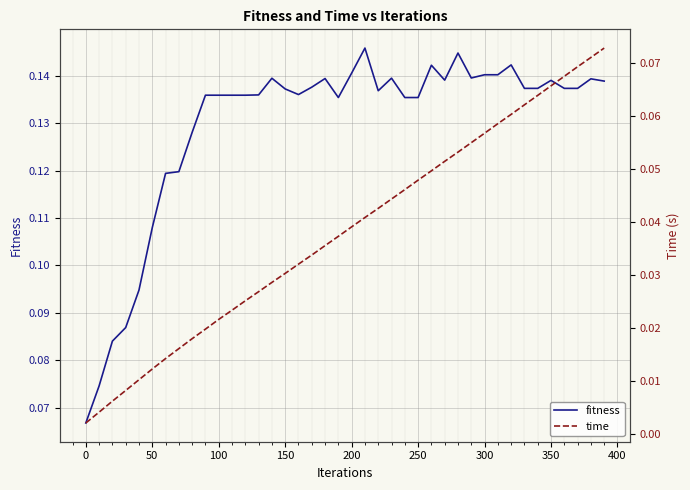

True or false: fitness has more than 1 points higher than both neighbors.

True